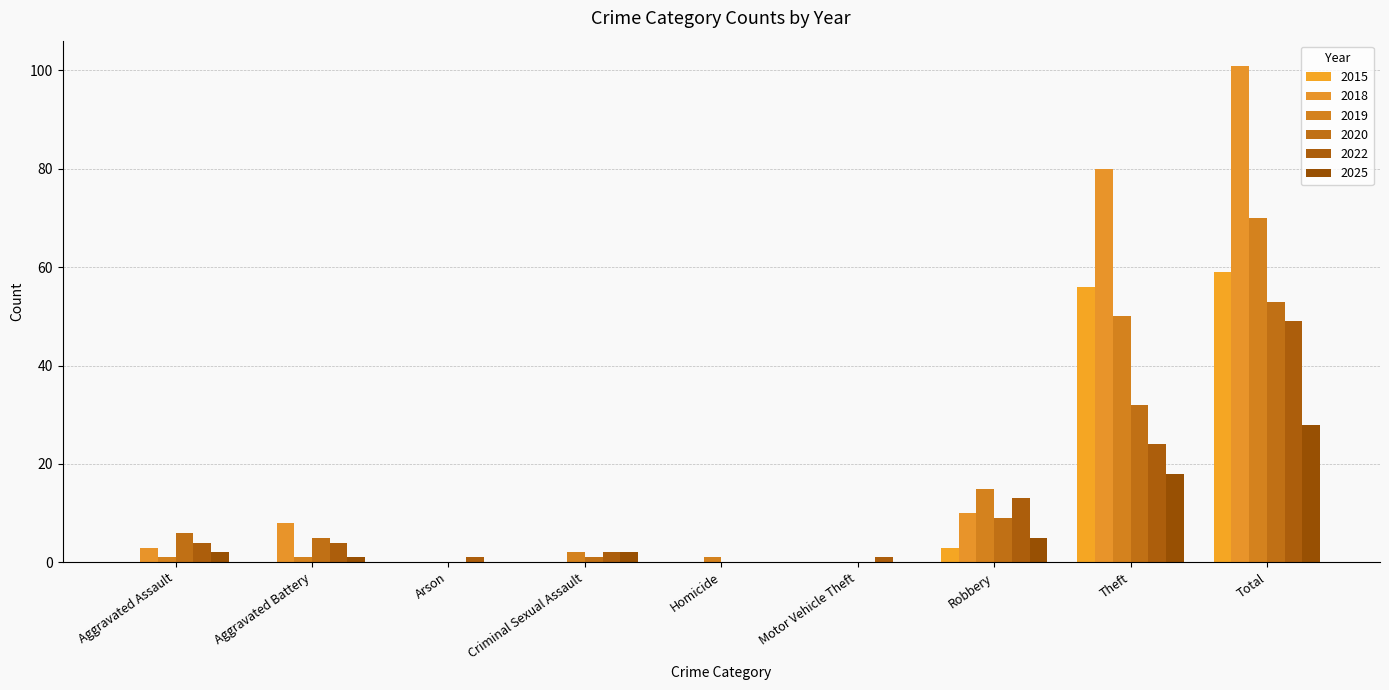

Rank the series by their maximum value, from lowest to highest.

2025, 2022, 2020, 2015, 2019, 2018